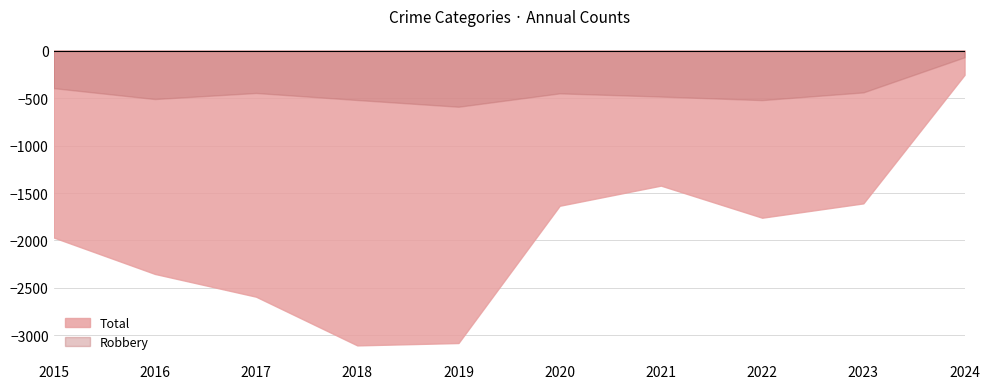

Which series has the largest total across all categories?

Robbery